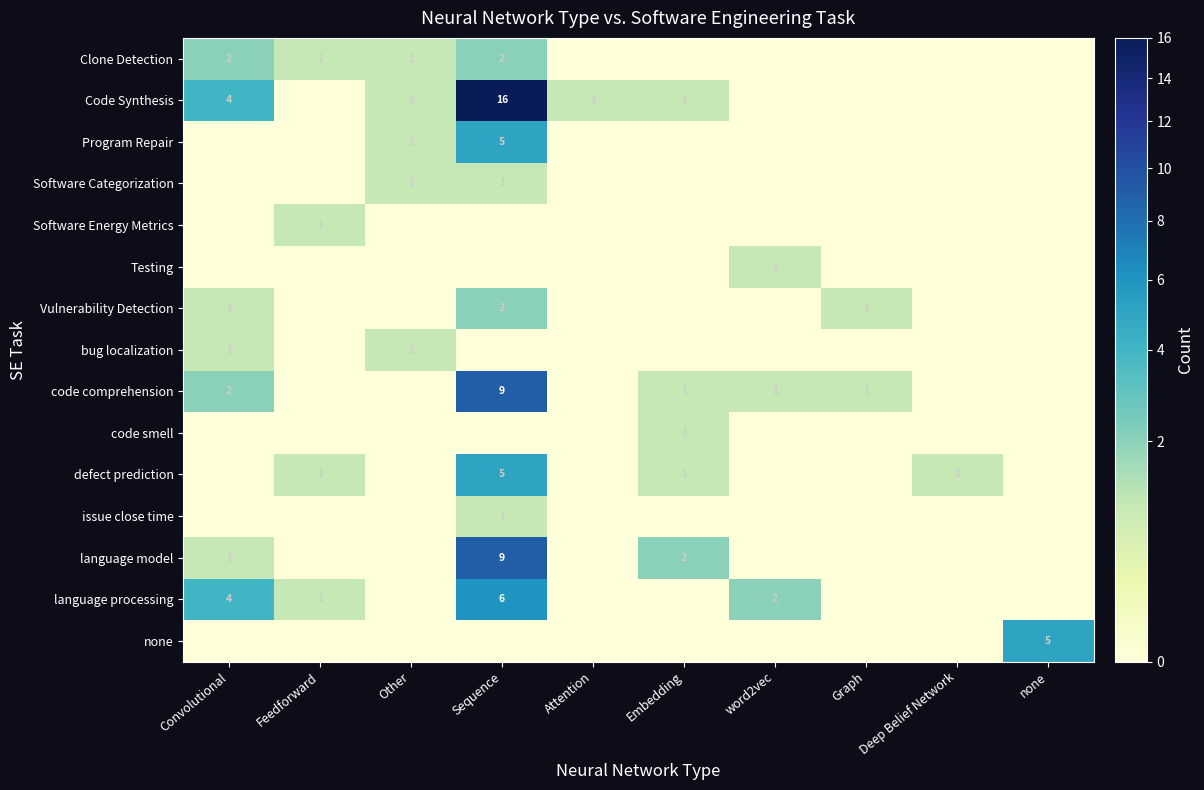

At how many categories does at least one series exceed 7?

1